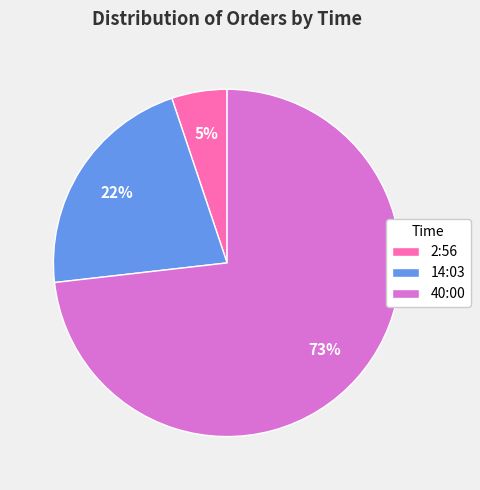

Rank the categories by value from lowest to highest.

2:56, 14:03, 40:00